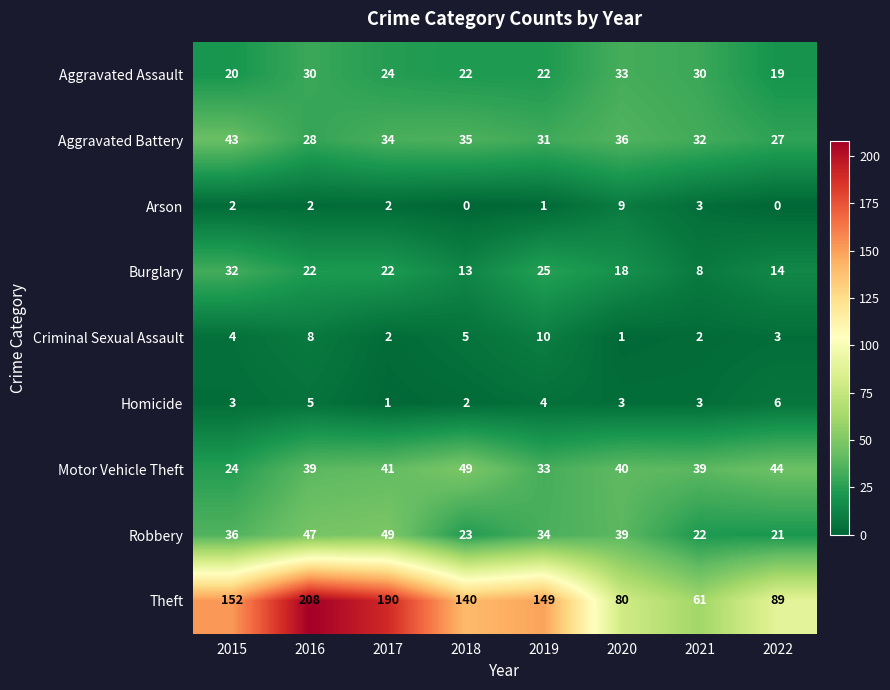

What is the maximum value shown in the chart?

208